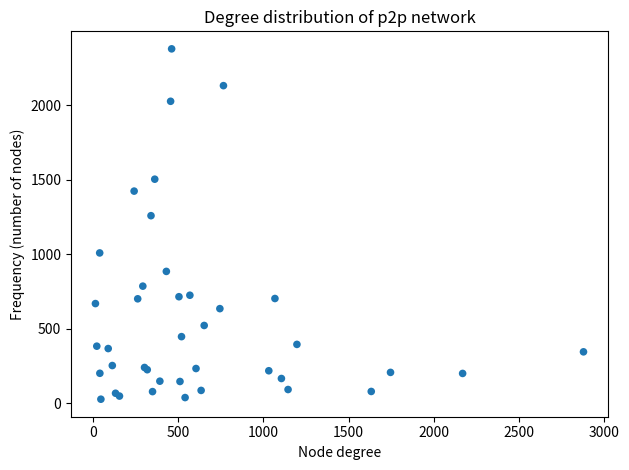

What Y value in the scatter plot is closest to 1204?

1260